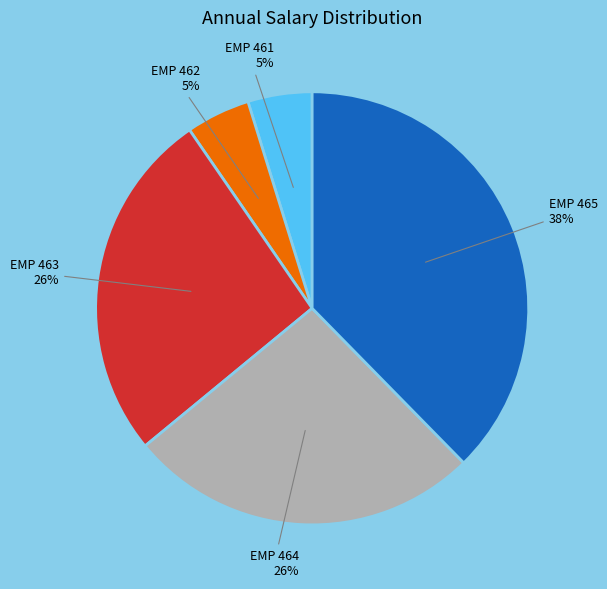

Which slice is the largest?

EMP 465